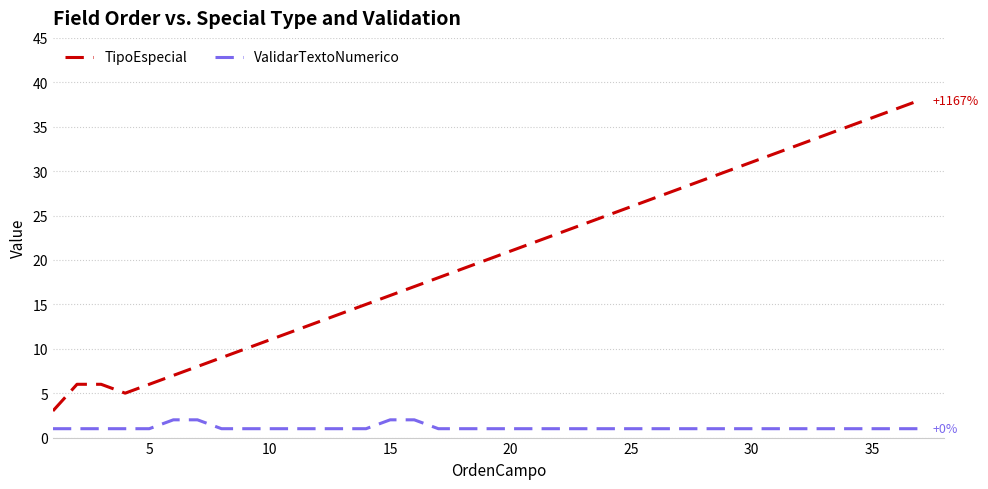

Which series has the largest range (max minus min)?

TipoEspecial